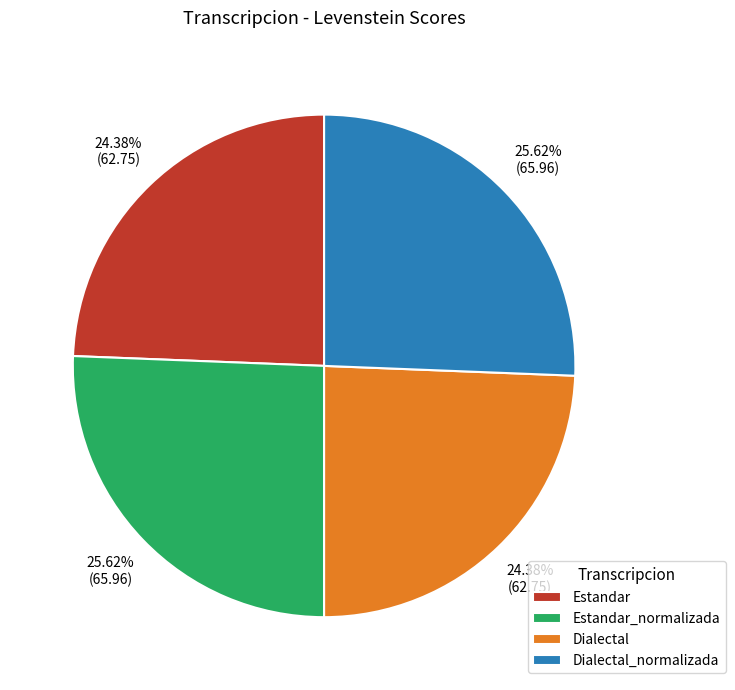

Which has a higher value, Estandar or Dialectal_normalizada?

Dialectal_normalizada